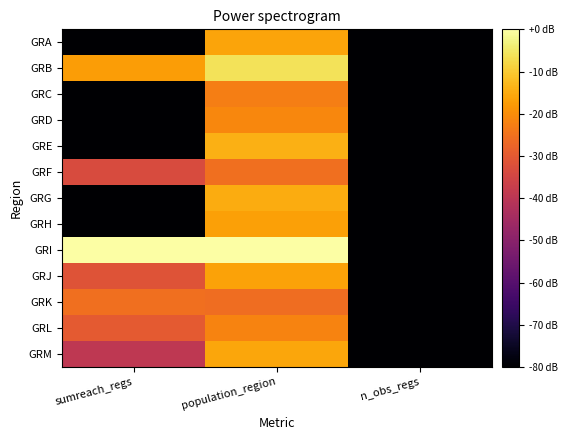

Reading left to right, transcribe all the data shown in this chart.

GRA: sumreach_regs=-80.0	population_region=-16.0	n_obs_regs=-80.0
GRB: sumreach_regs=-17.2	population_region=-6.2	n_obs_regs=-80.0
GRC: sumreach_regs=-80.0	population_region=-22.6	n_obs_regs=-80.0
GRD: sumreach_regs=-80.0	population_region=-21.1	n_obs_regs=-80.0
GRE: sumreach_regs=-80.0	population_region=-14.3	n_obs_regs=-80.0
GRF: sumreach_regs=-33.3	population_region=-25.3	n_obs_regs=-80.0
GRG: sumreach_regs=-80.0	population_region=-15.0	n_obs_regs=-80.0
GRH: sumreach_regs=-80.0	population_region=-16.9	n_obs_regs=-80.0
GRI: sumreach_regs=0.0	population_region=0.0	n_obs_regs=-80.0
GRJ: sumreach_regs=-31.4	population_region=-16.3	n_obs_regs=-80.0
GRK: sumreach_regs=-25.3	population_region=-25.7	n_obs_regs=-80.0
GRL: sumreach_regs=-29.8	population_region=-21.8	n_obs_regs=-80.0
GRM: sumreach_regs=-39.3	population_region=-15.8	n_obs_regs=-80.0